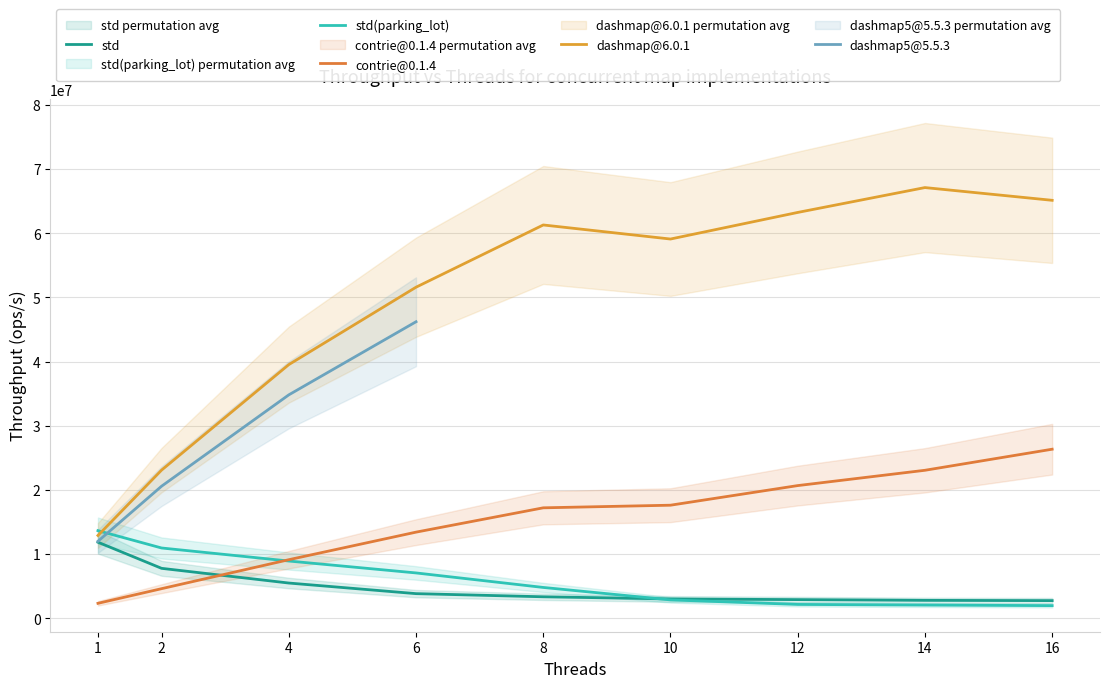

The value of contrie@0.1.4 at 2 is 2420672.3. True or false?

False